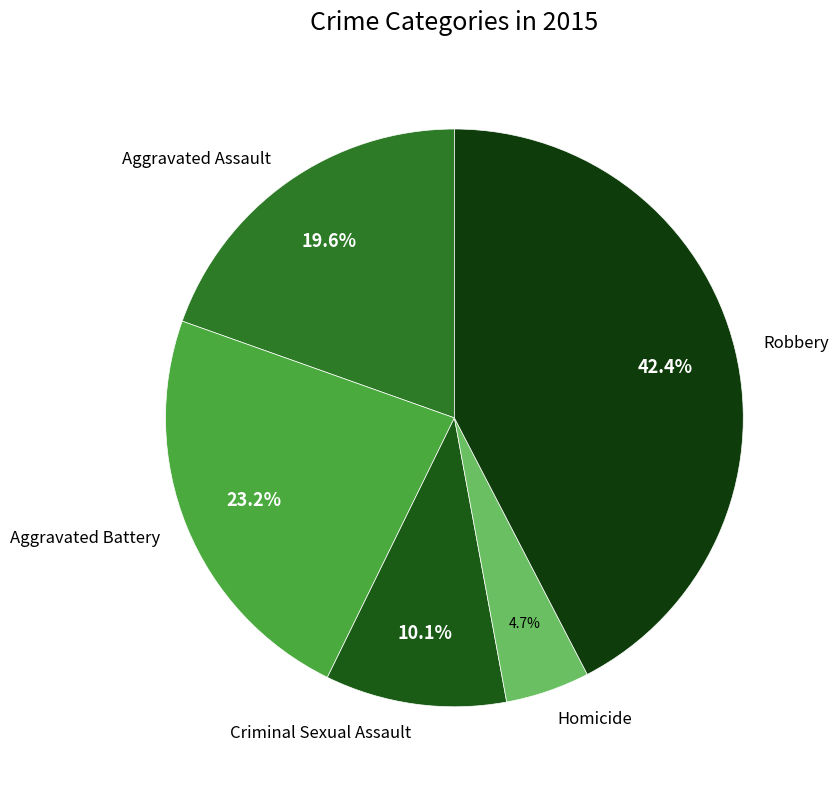

What percentage is the Criminal Sexual Assault slice, to the nearest percent?

10%